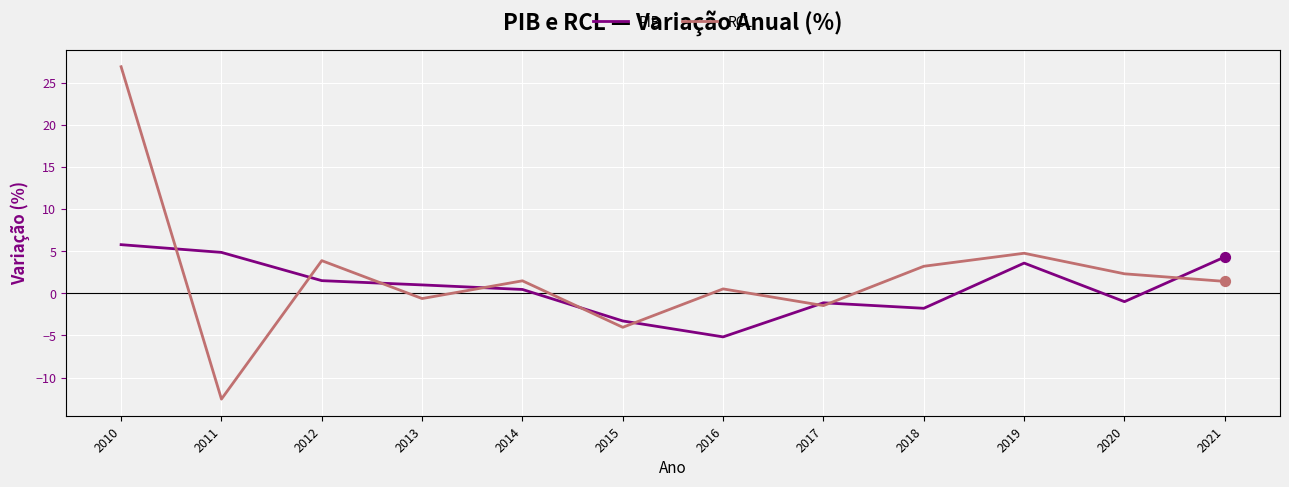

Which series has the widest spread of values?

RCL